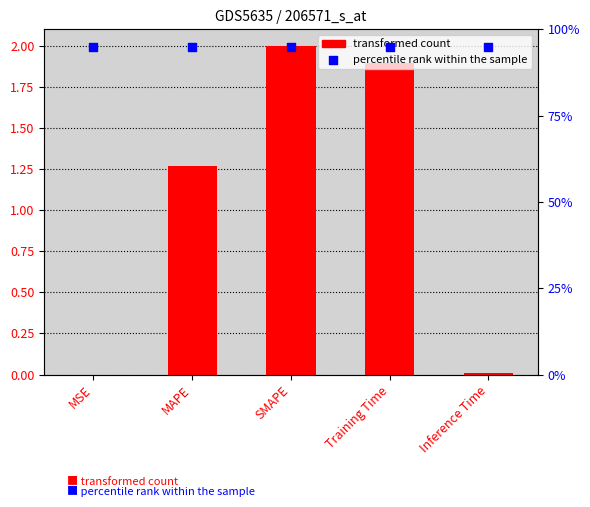

At which category is the sum across all series the highest?

SMAPE